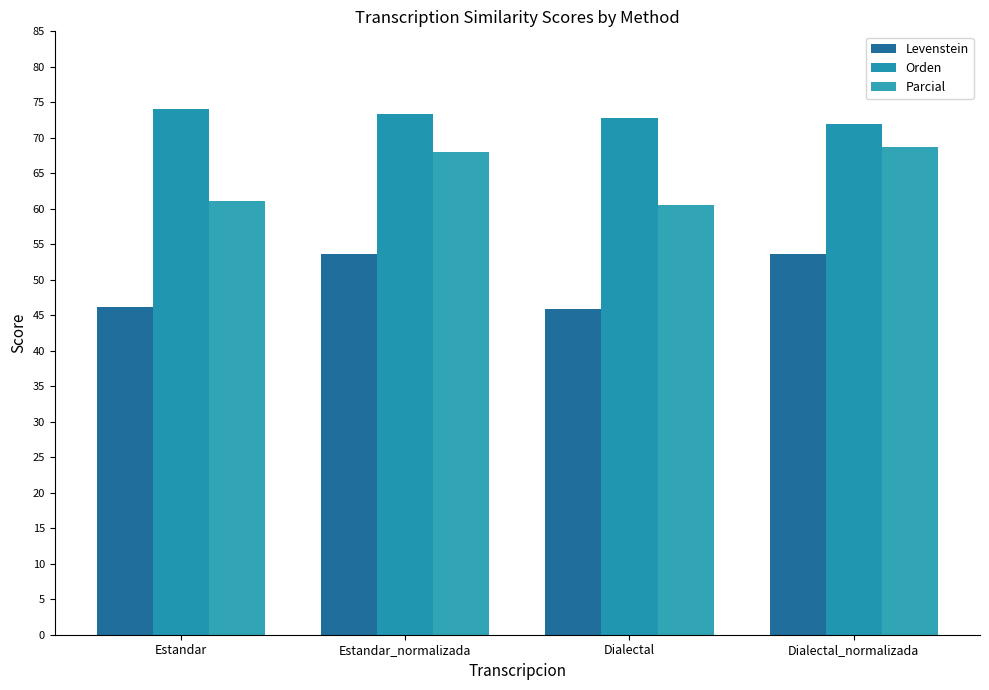

Is it true that Parcial equals 21.0 at Estandar?

False